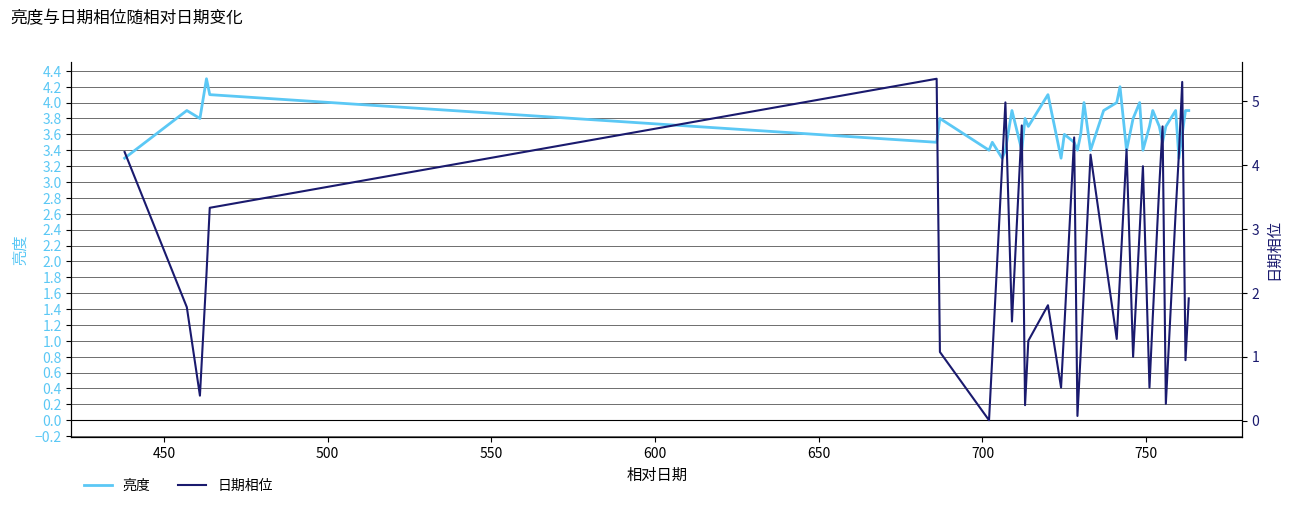

What is the lowest value of the 亮度 series?

3.3